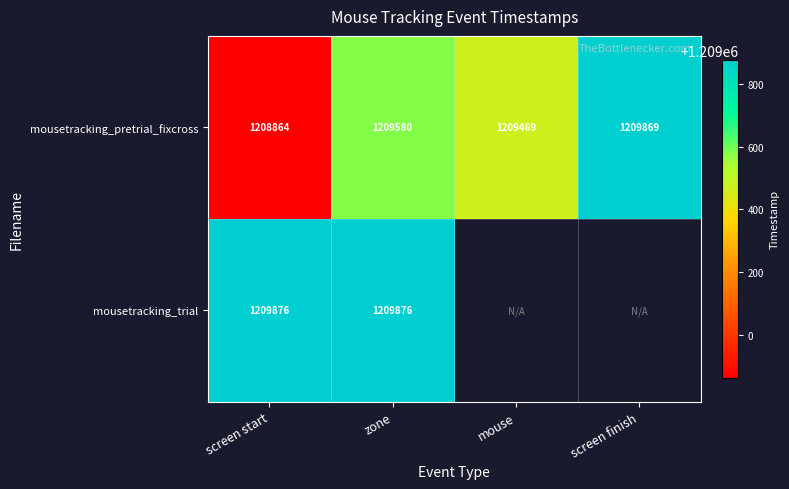

Count the number of categories in the chart.

4